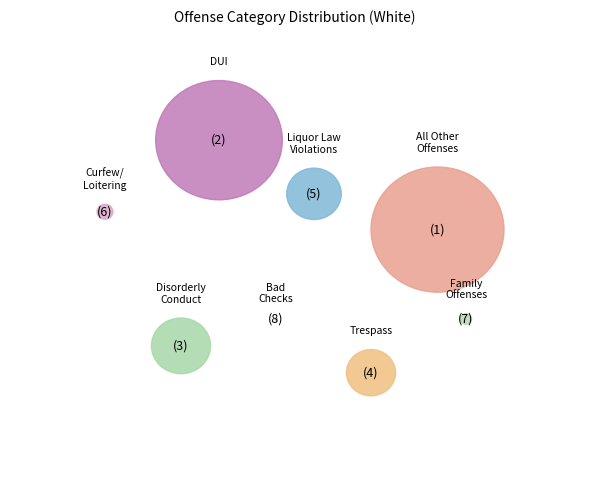

Is the sum of Driving Under the Influence and All Other Offenses greater than half?

Yes